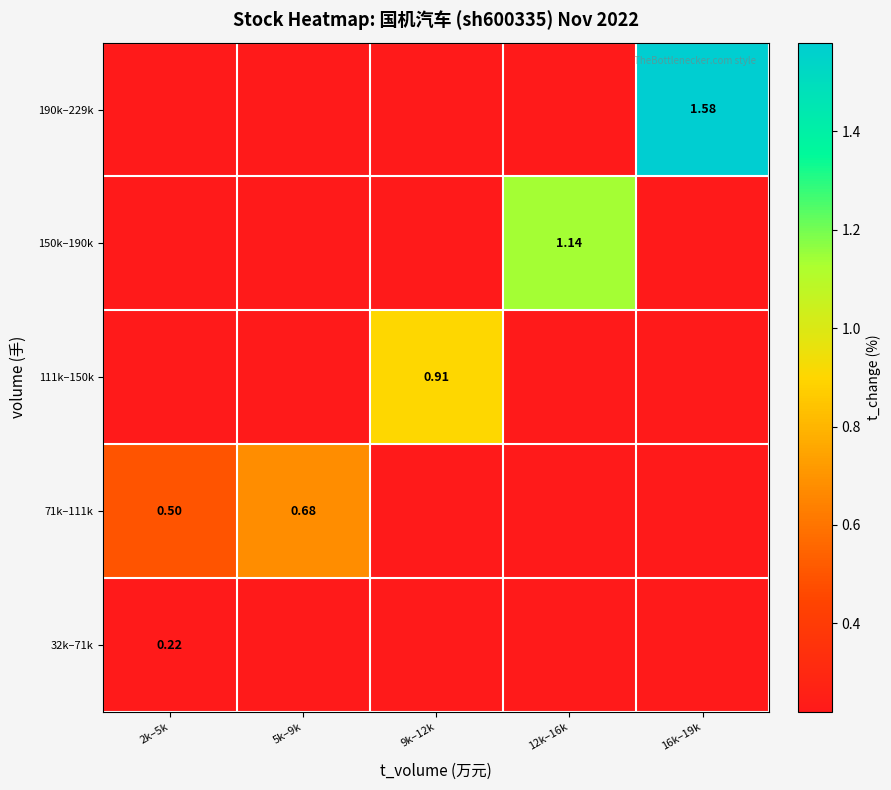

How many distinct data groups are displayed?

5